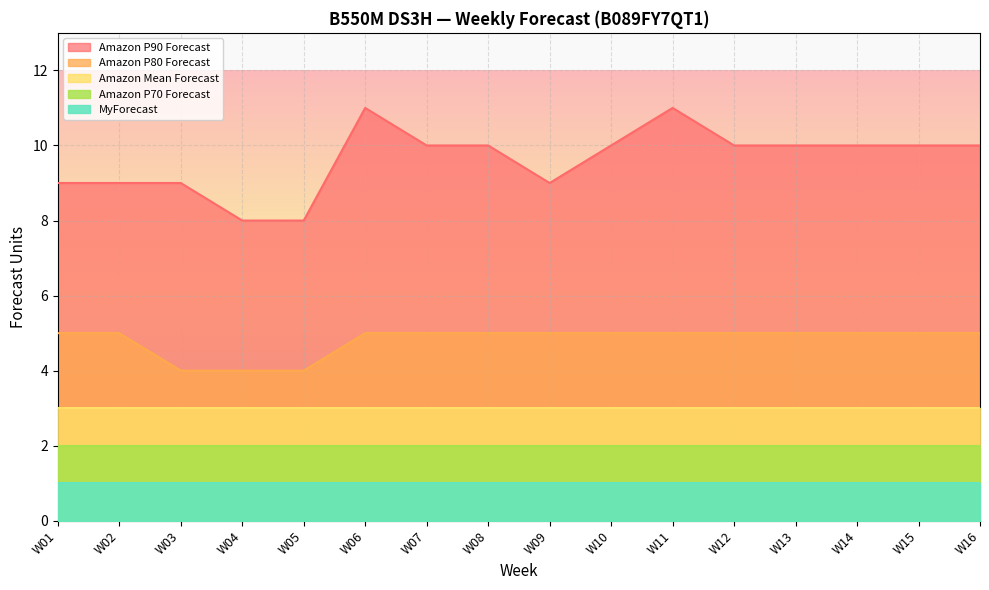

What value does the Amazon P70 Forecast series have at W14?

2